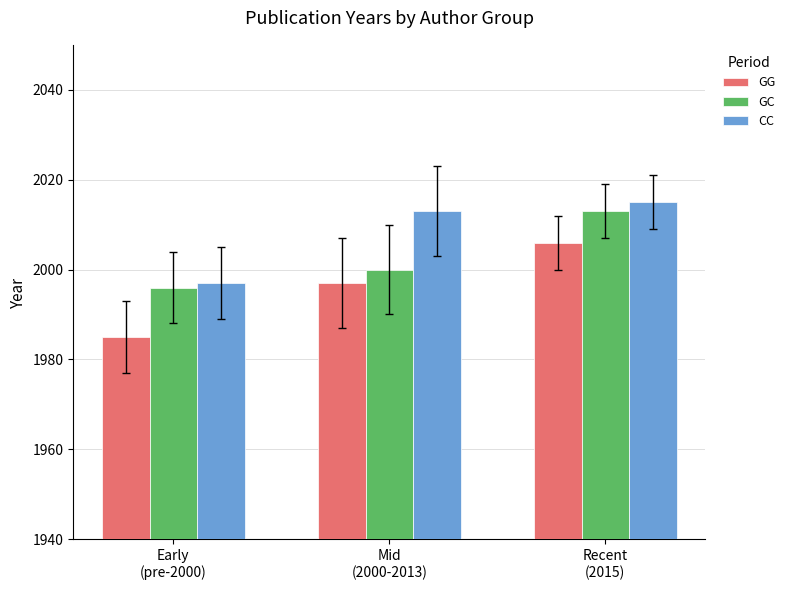

Rank the series by their average value, from highest to lowest.

CC, GC, GG